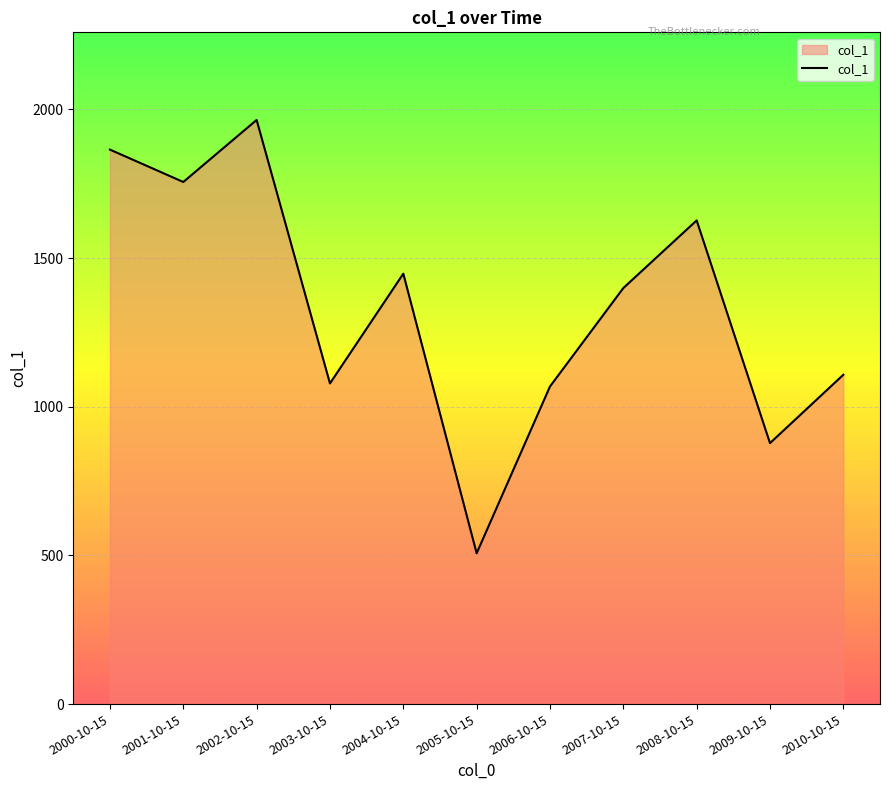

Reading left to right, transcribe all the data shown in this chart.

1865.0	1756.2	1964.8	1078.6	1447.7	507.2	1068.3	1399.4	1626.8	877.8	1107.7